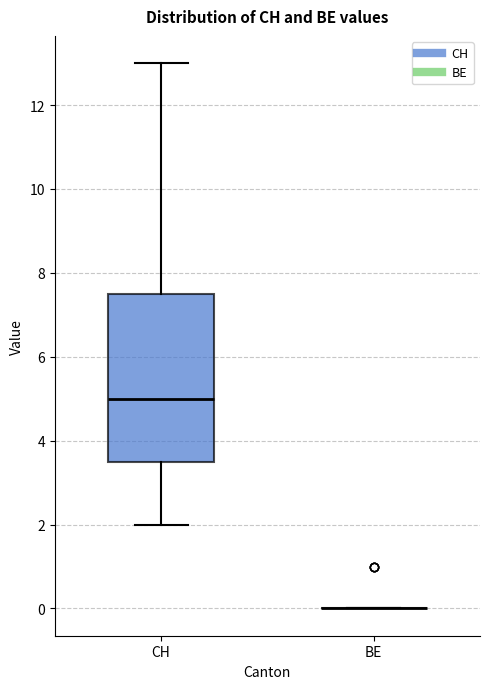

Reading left to right, read every box against the y-axis: the position of its median line, the range the box covers, and the ends of its whiskers. The values are not printed on the chart, so give them approximately, as read against the axis.

CH: median 5.0, box 3.6 to 7.6, whiskers 2.0 to 13.0
BE: box collapsed to a line at 0.0, whiskers 0.0 to 0.0